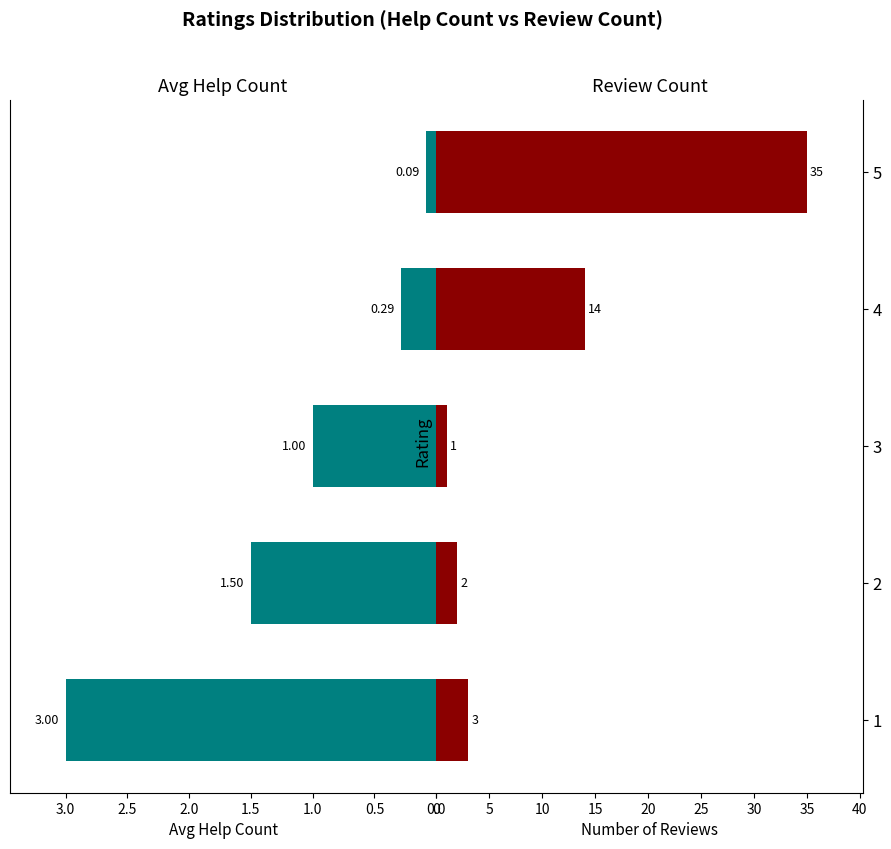

Where is Avg Help Count nearest to the value 1?

3